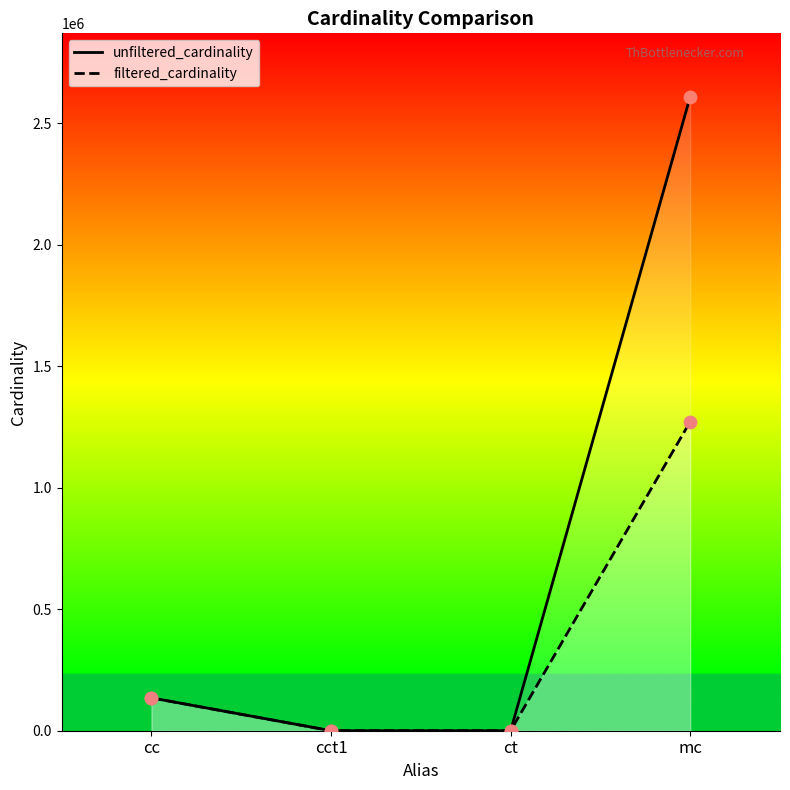

Which series reaches the minimum Y coordinate?

filtered_cardinality